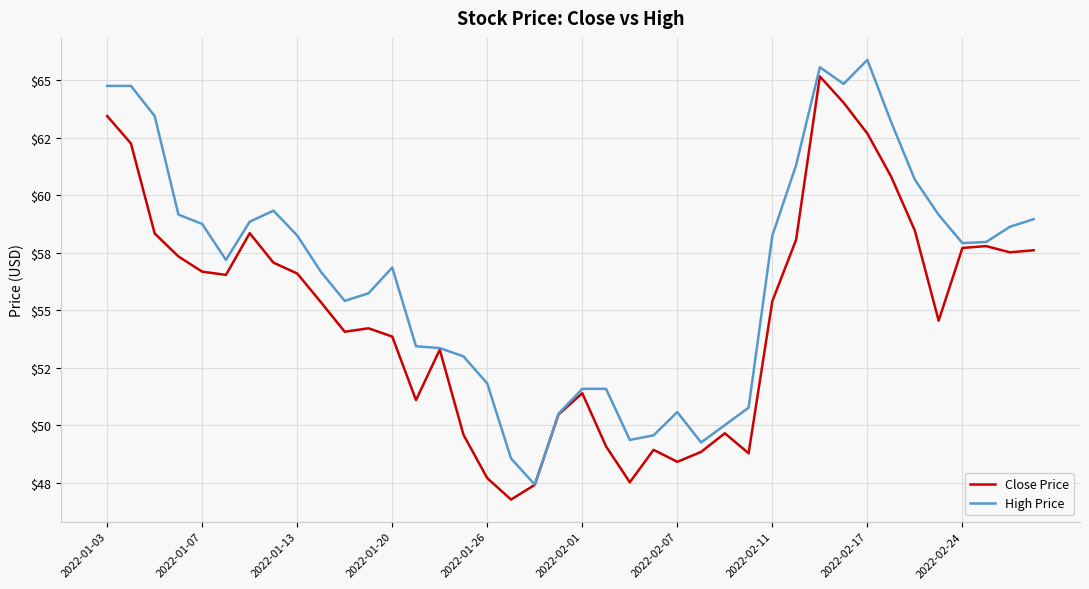

Which category has the highest value across all series?

2022-02-17